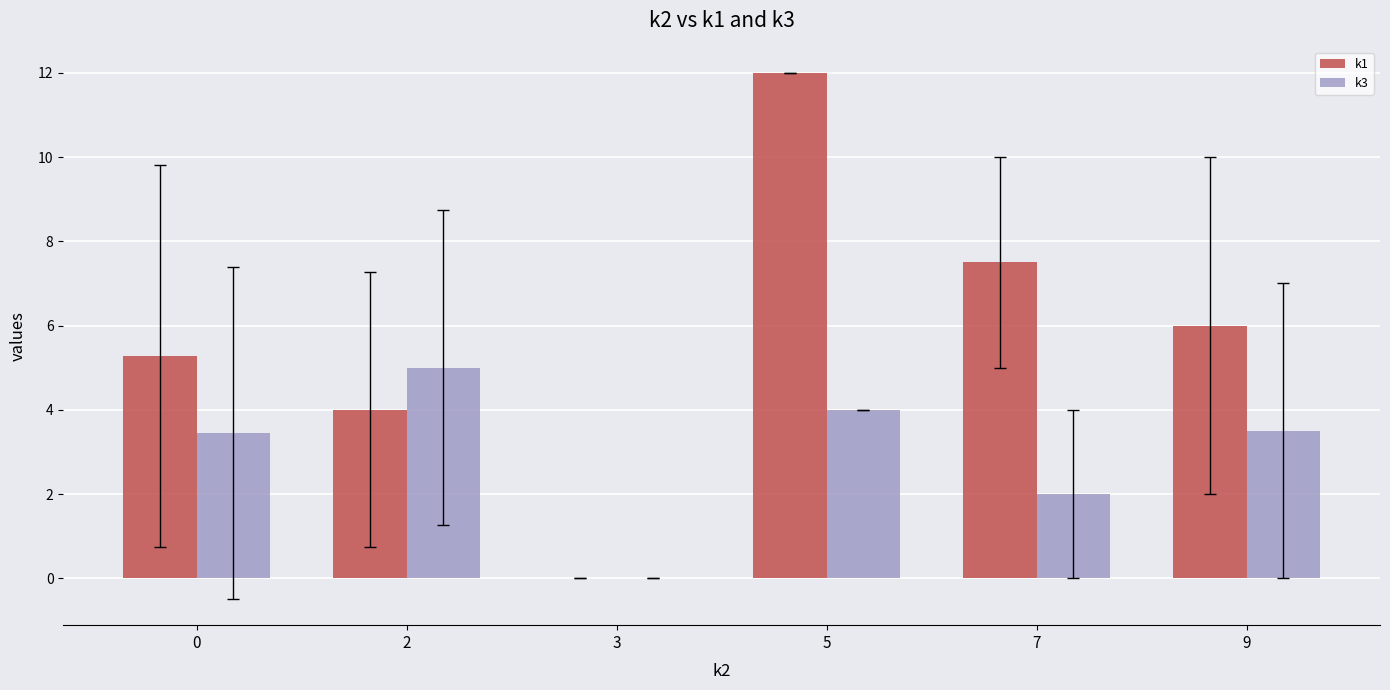

Which category has the highest value in the k1 series?

5